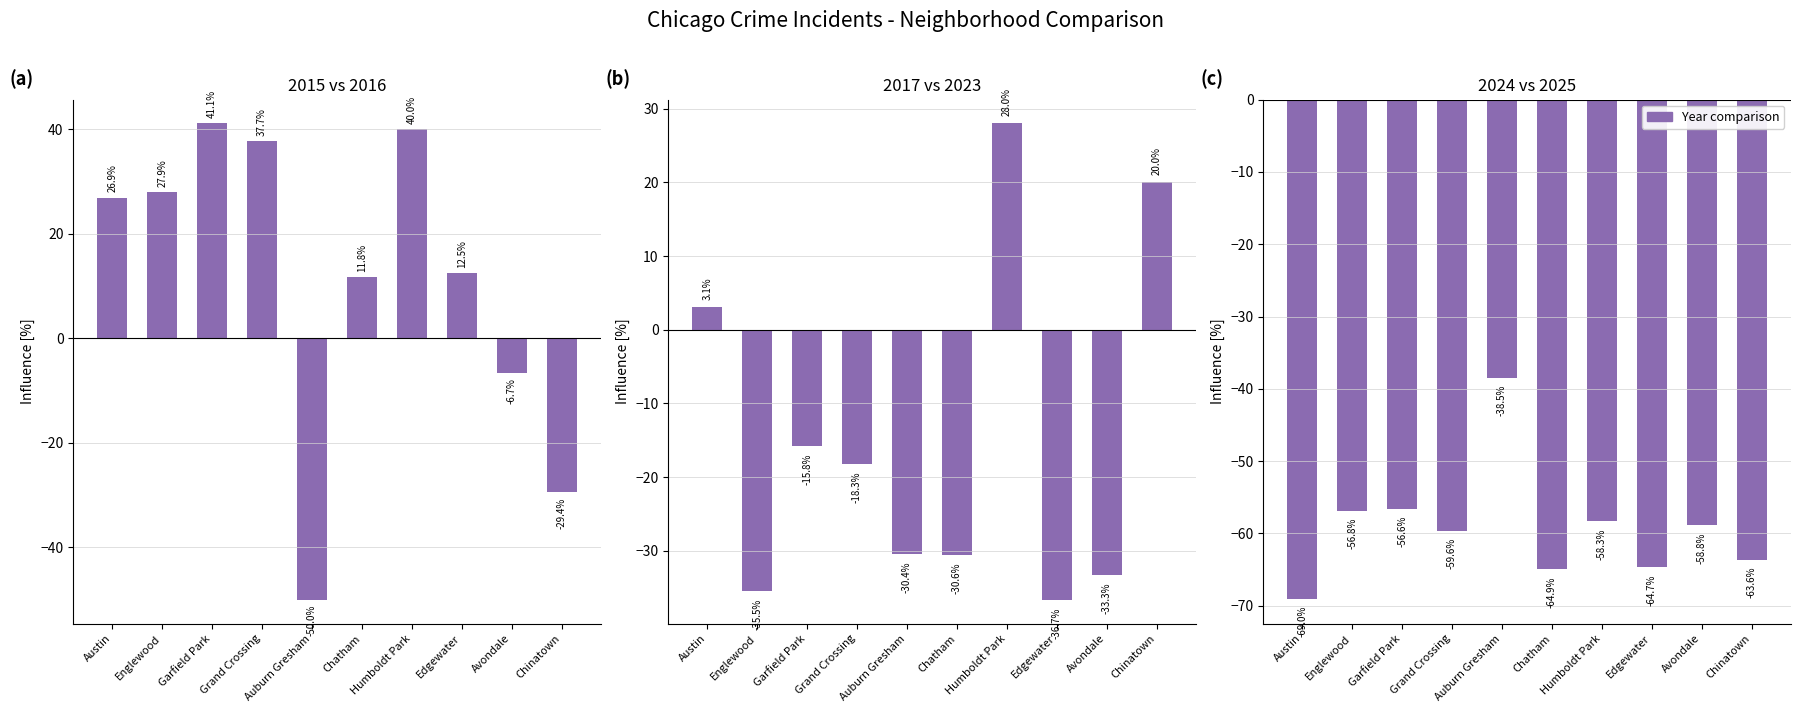

Which series has the widest spread of values?

2016 vs 2015